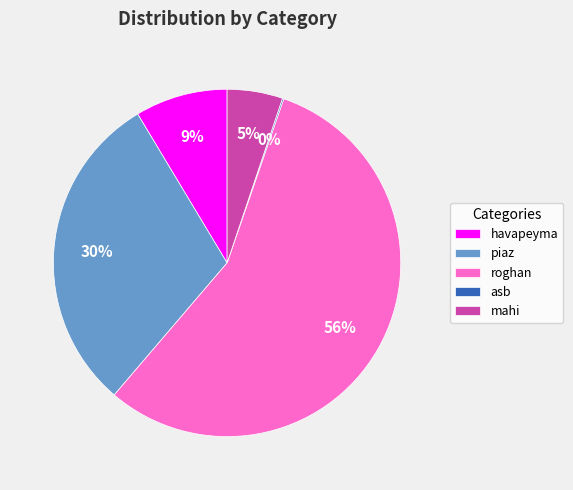

Is it true that piaz is 36% of the pie?

False